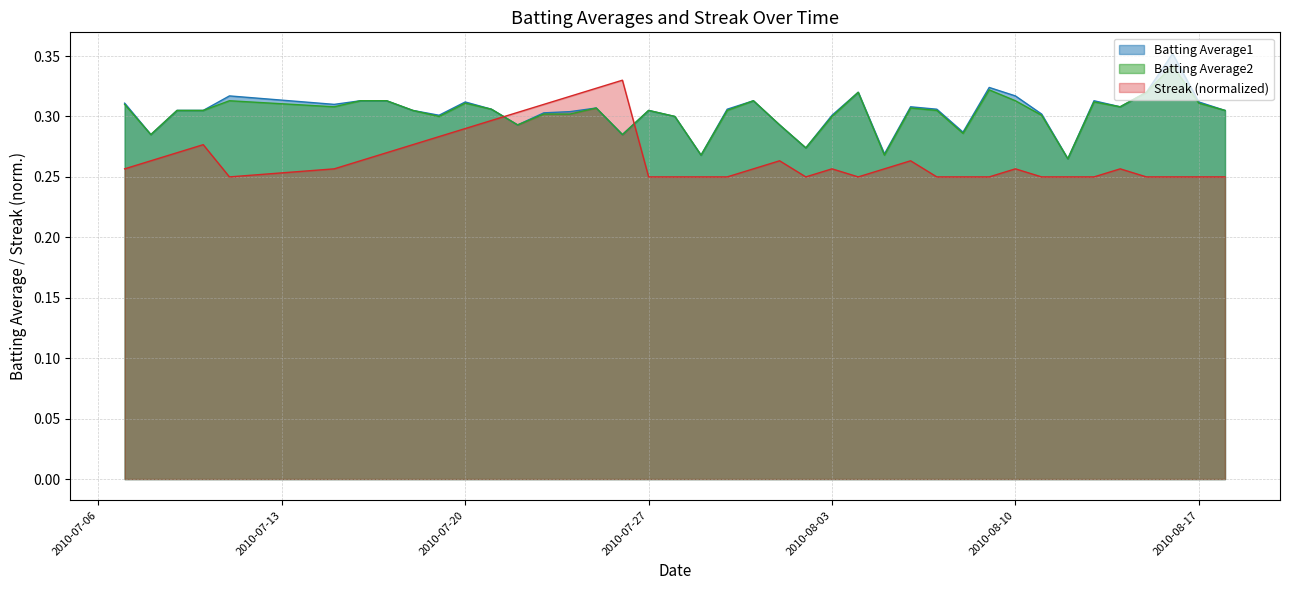

At 2010-07-15, list the series in order from smallest to largest.

Streak, Batting Average2, Batting Average1